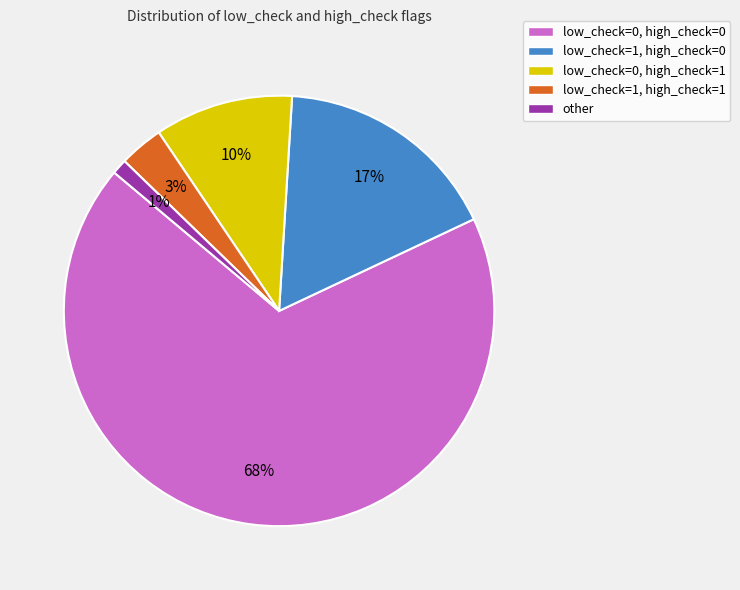

How many slices are in this pie chart?

5